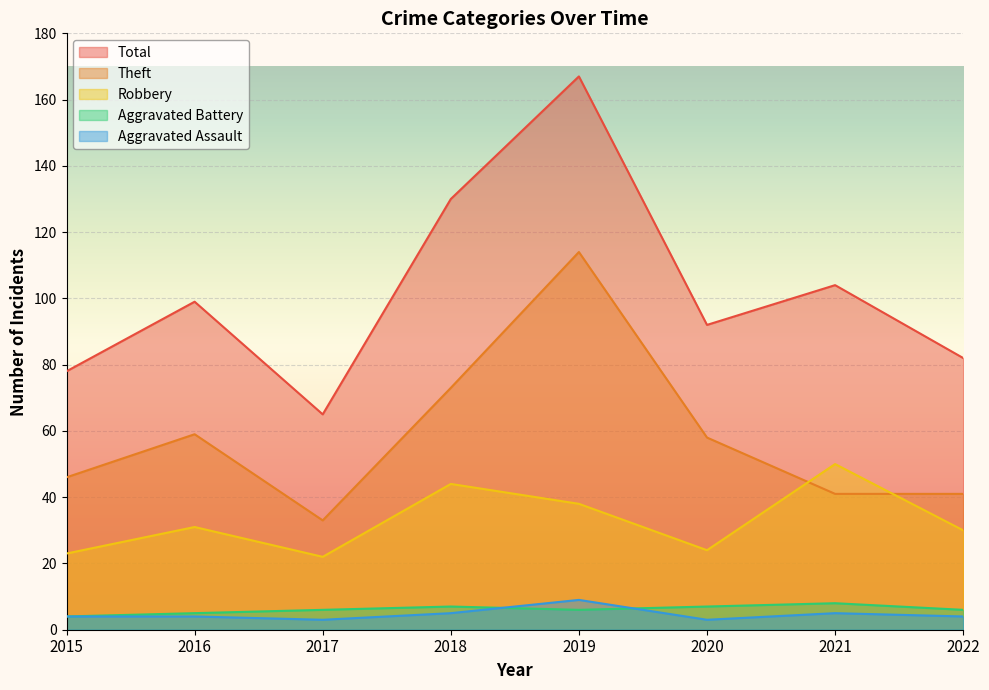

Is the value of Total at 2020 greater than the value of Theft at 2016?

Yes